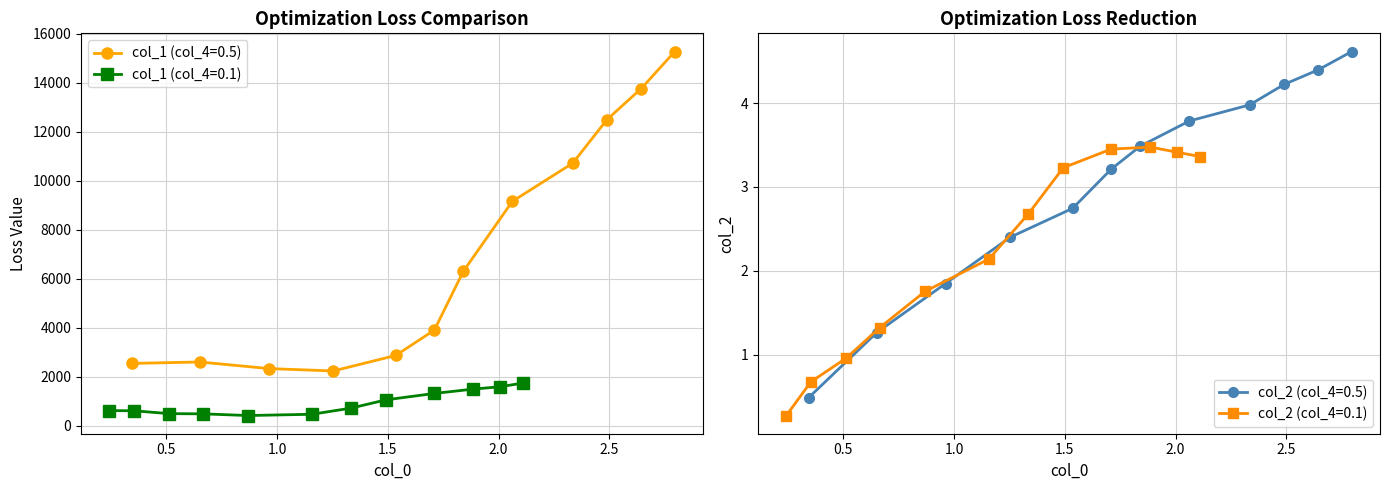

Which series changed the most between 18 and 20?

col_1